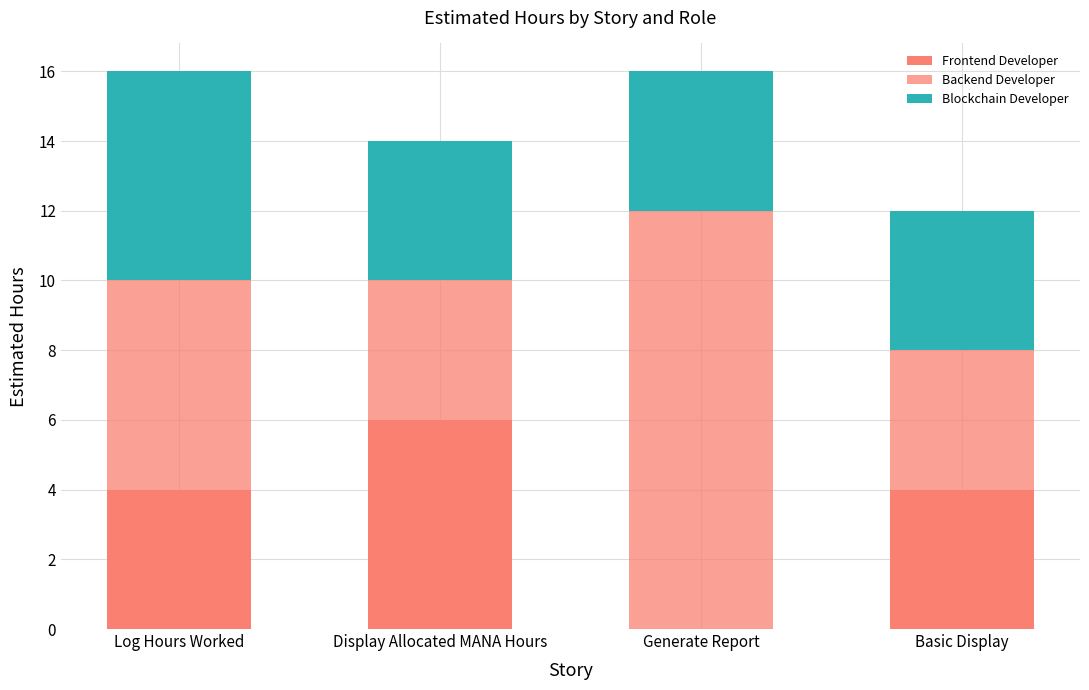

At which category is the sum across all series the highest?

Log Hours Worked